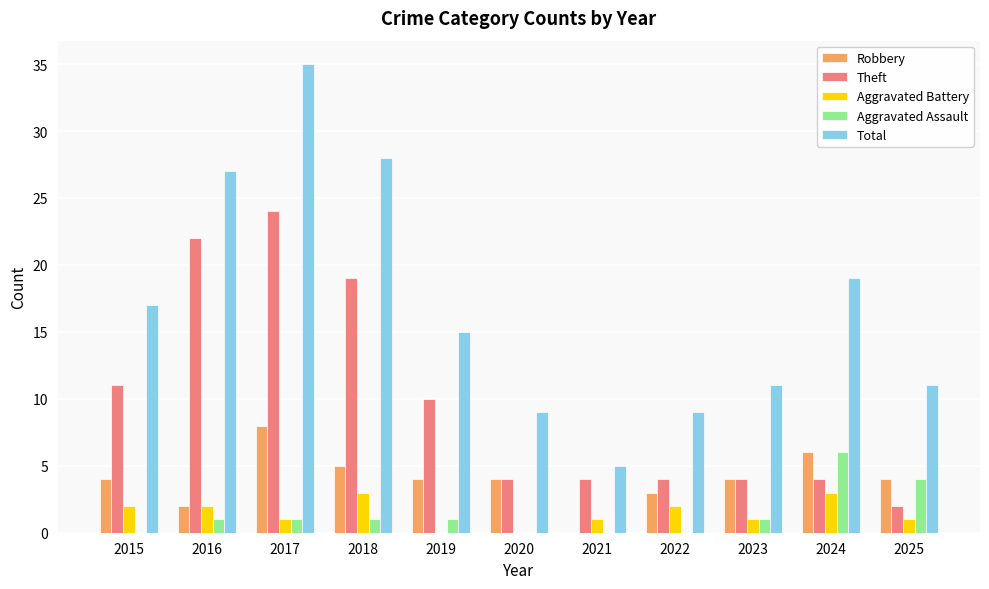

What are all the series names shown in the legend?

Robbery, Theft, Aggravated Battery, Aggravated Assault, Total